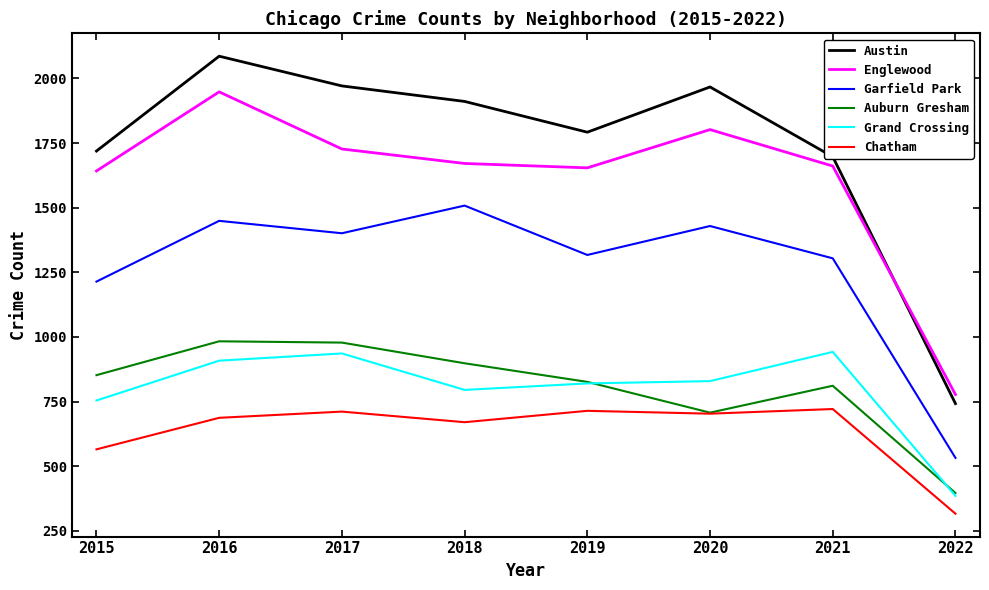

True or false: Austin has more than 2 interior local peaks.

False